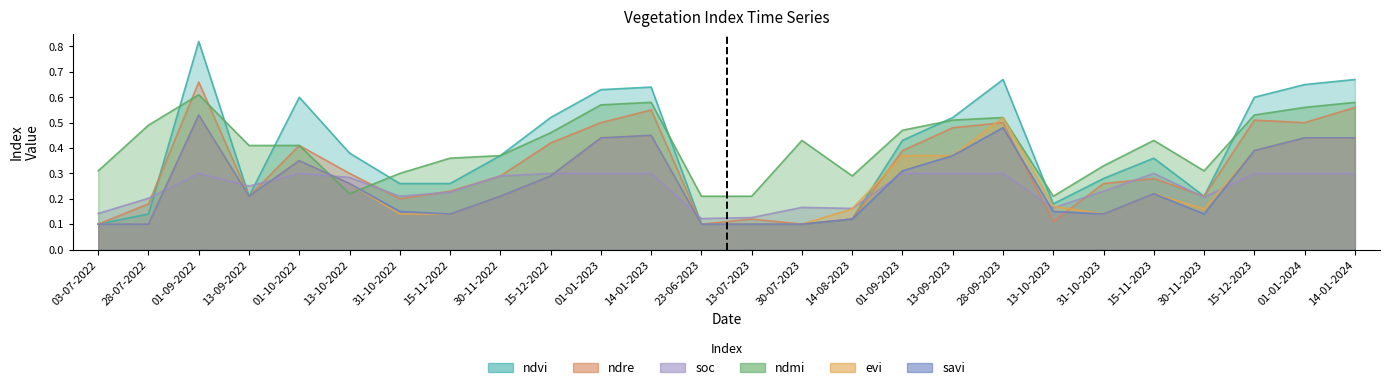

How many lines are shown in the chart?

6